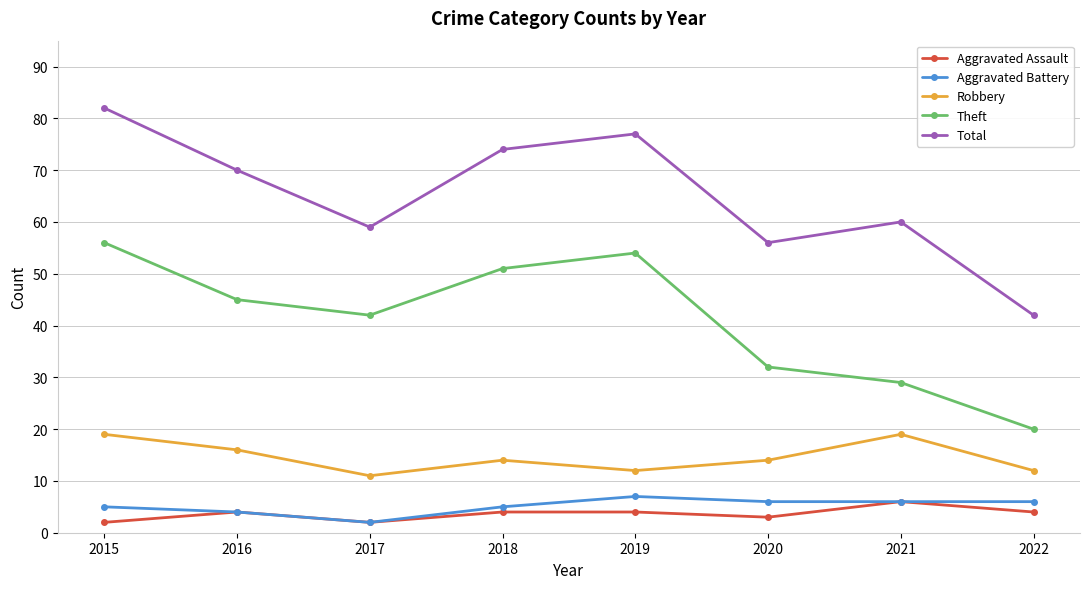

True or false: Theft and Total intersect in this chart.

False